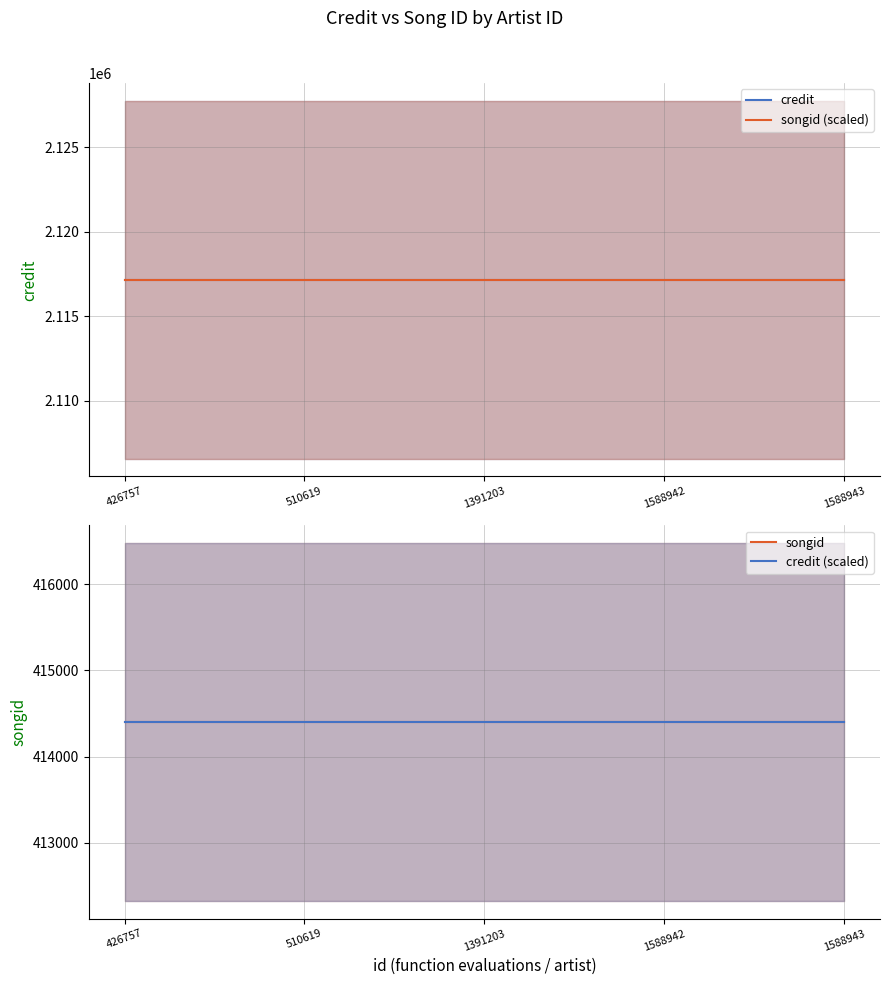

Rank the series by their maximum value, from highest to lowest.

credit, songid (scaled), songid, credit (scaled)